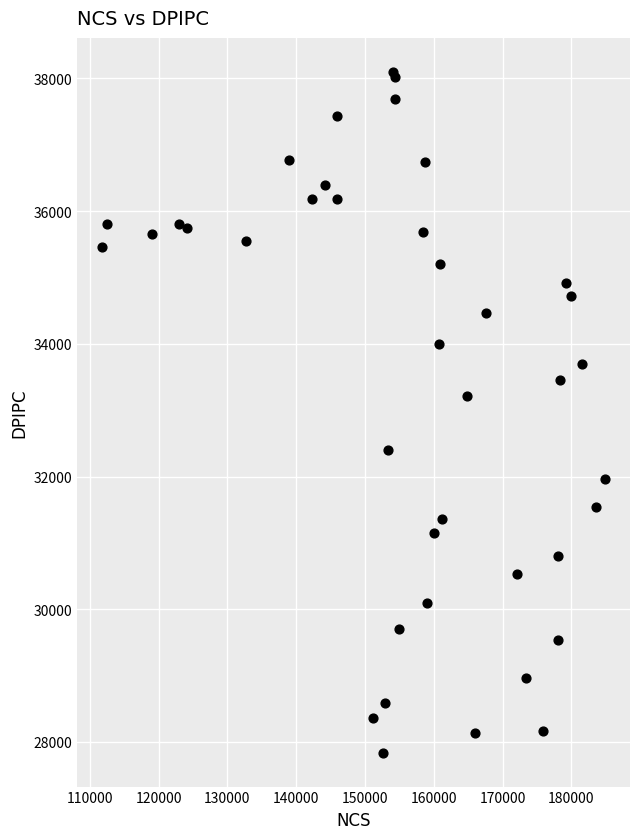

What Y value in the scatter plot is closest to 32968?

33217